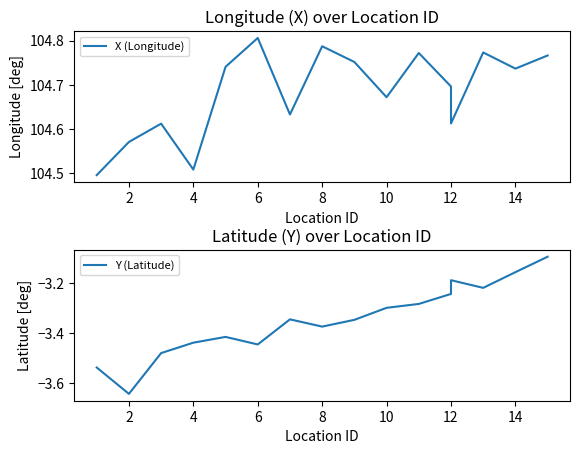

How many X (Longitude) values are between 104 and 105?

16